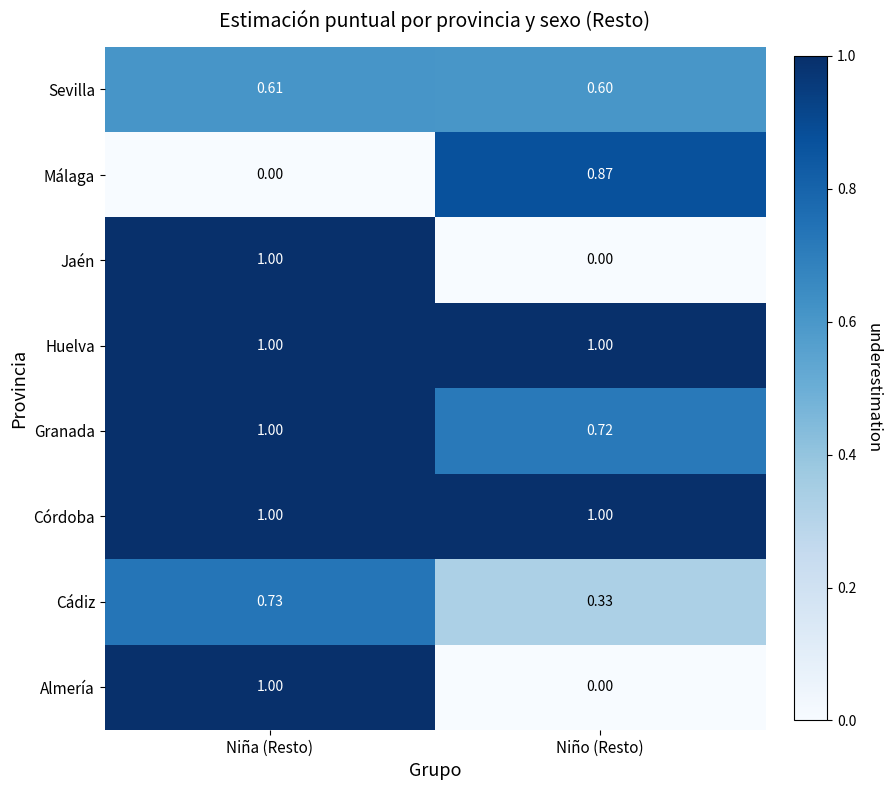

How many distinct data groups are displayed?

8